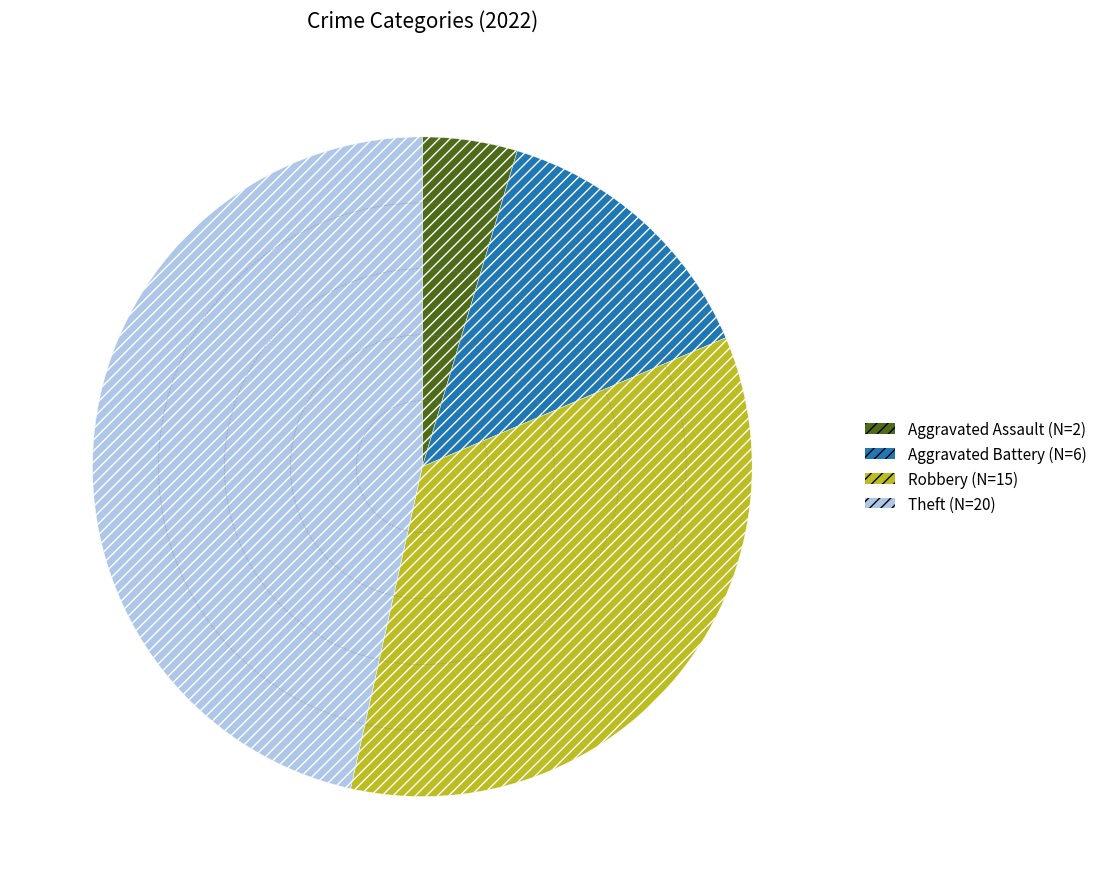

How many slices are in this pie chart?

4